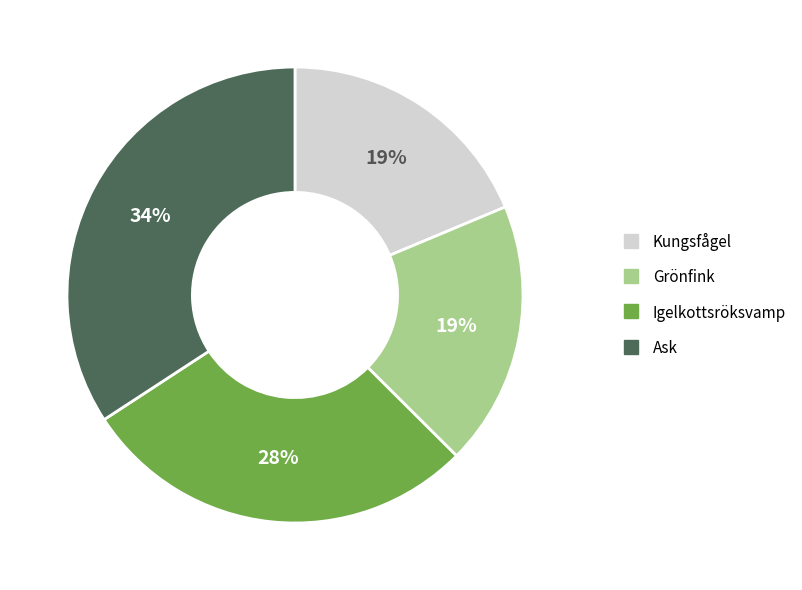

To the nearest percent, what percentage of the pie is Kungsfågel?

19%